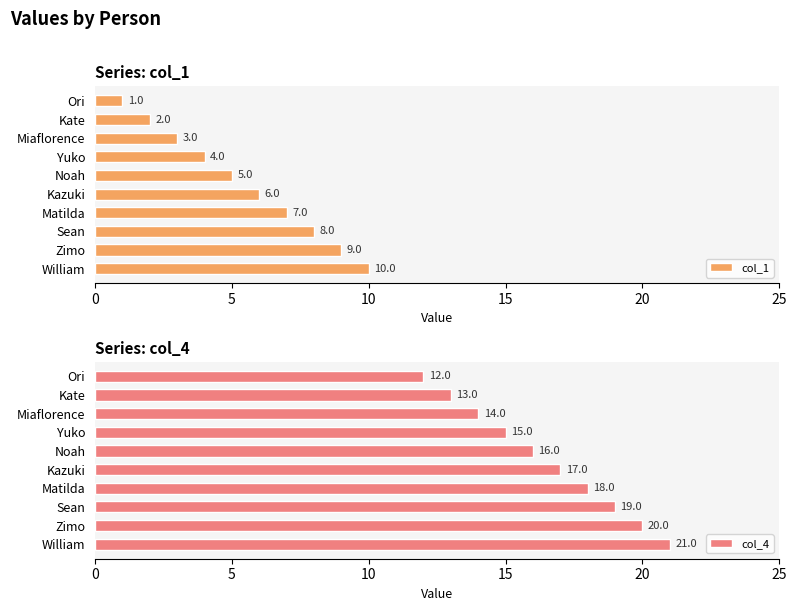

What is the sum of all col_1 values?

55